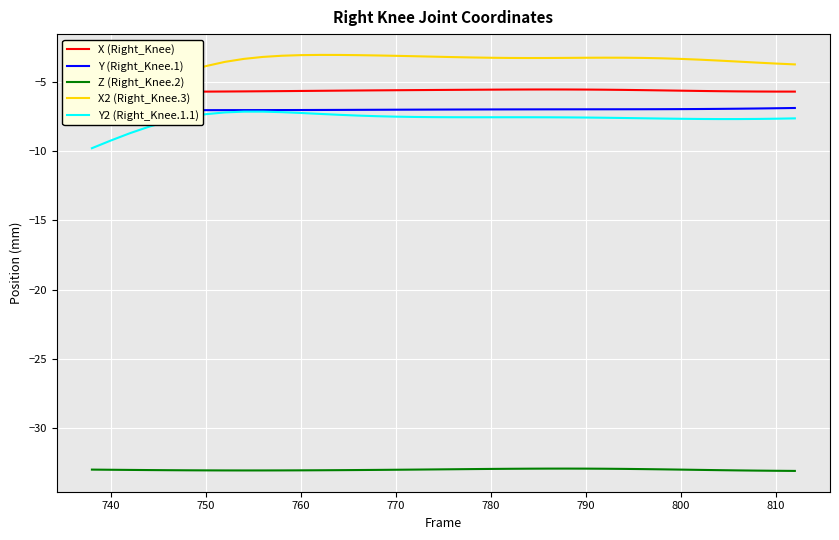

True or false: Z (Right_Knee.2) and Y2 (Right_Knee.1.1) cross at least once.

False